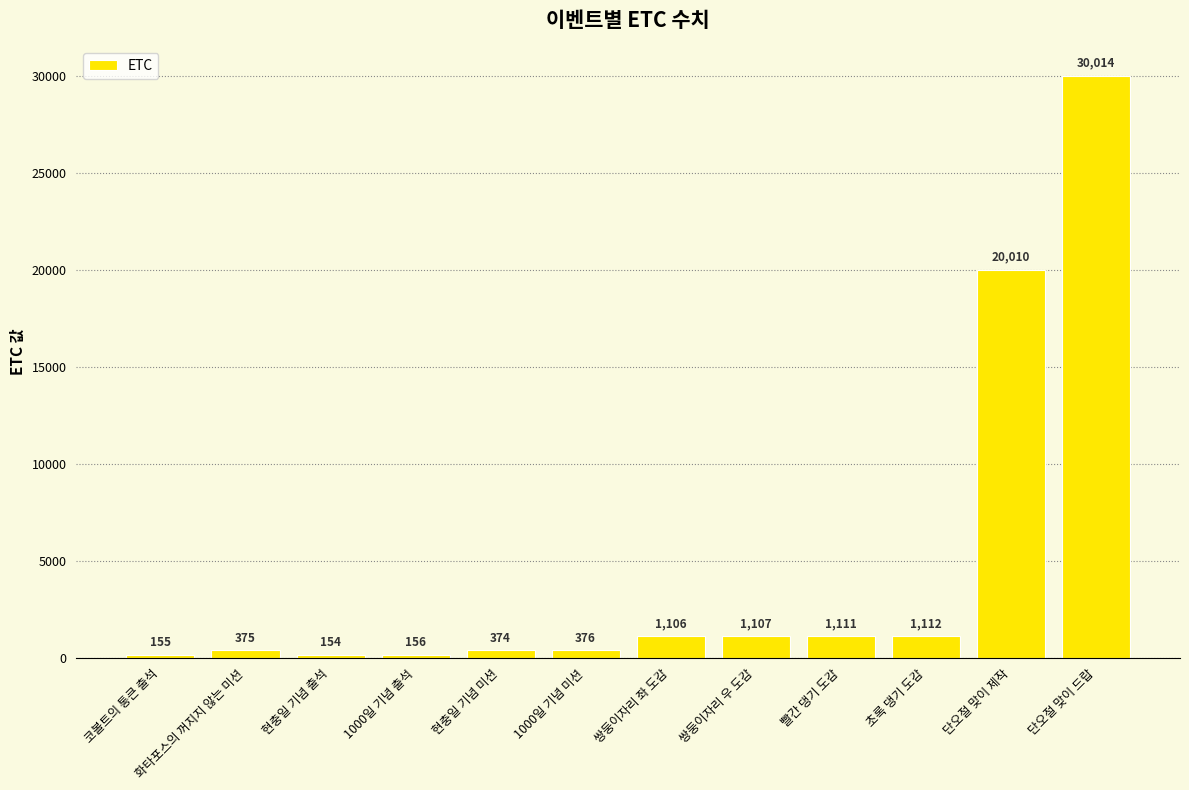

How many bars are there in total?

12